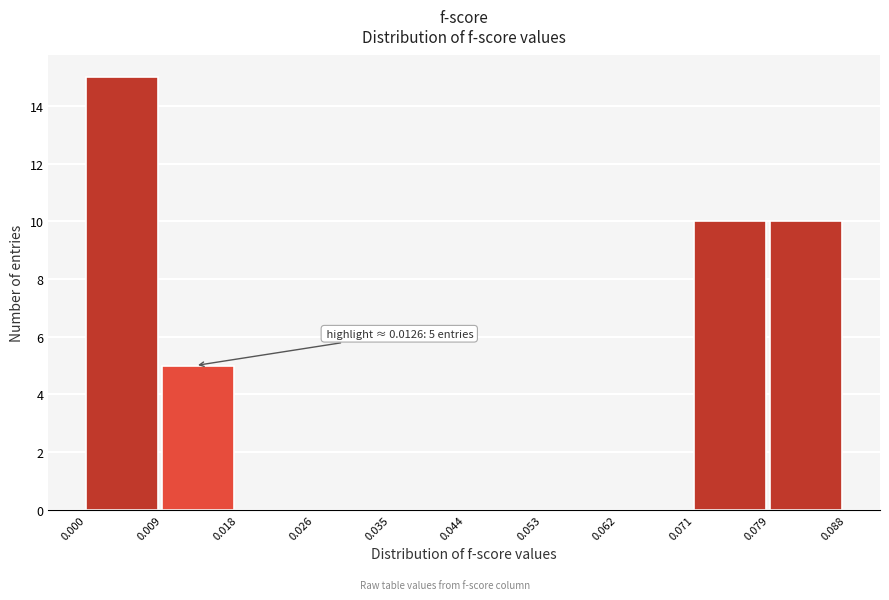

Which range on the x-axis has the tallest bar?

0.000 to 0.009